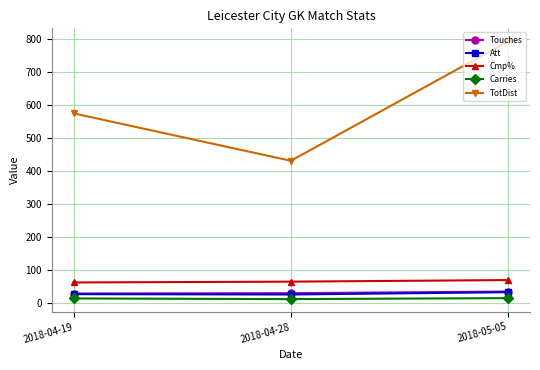

At which label is Cmp% closest to 65?

2018-04-28